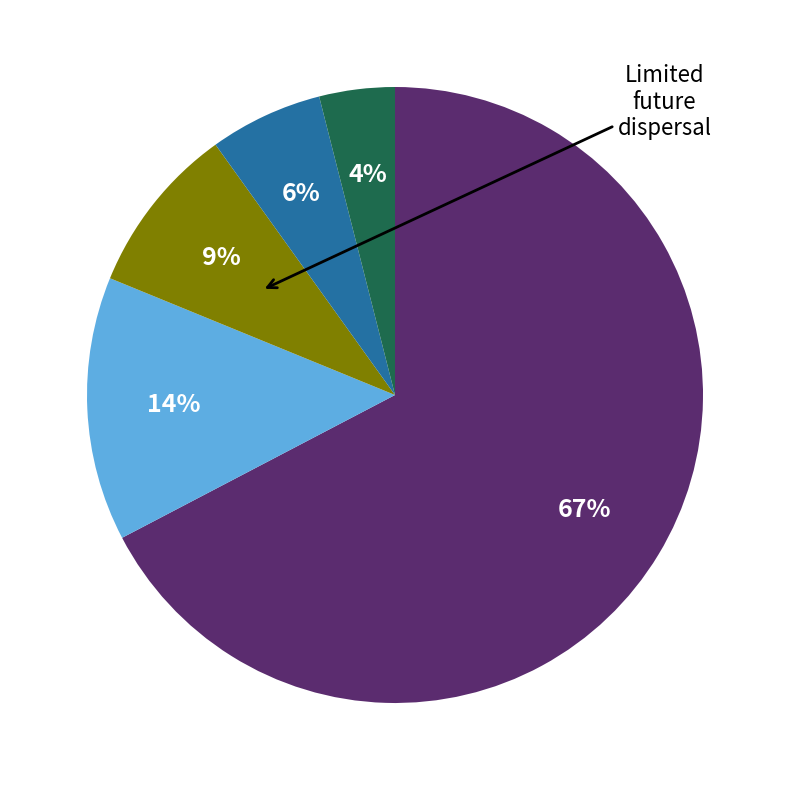

Is there any slice that represents more than half of the pie?

Yes